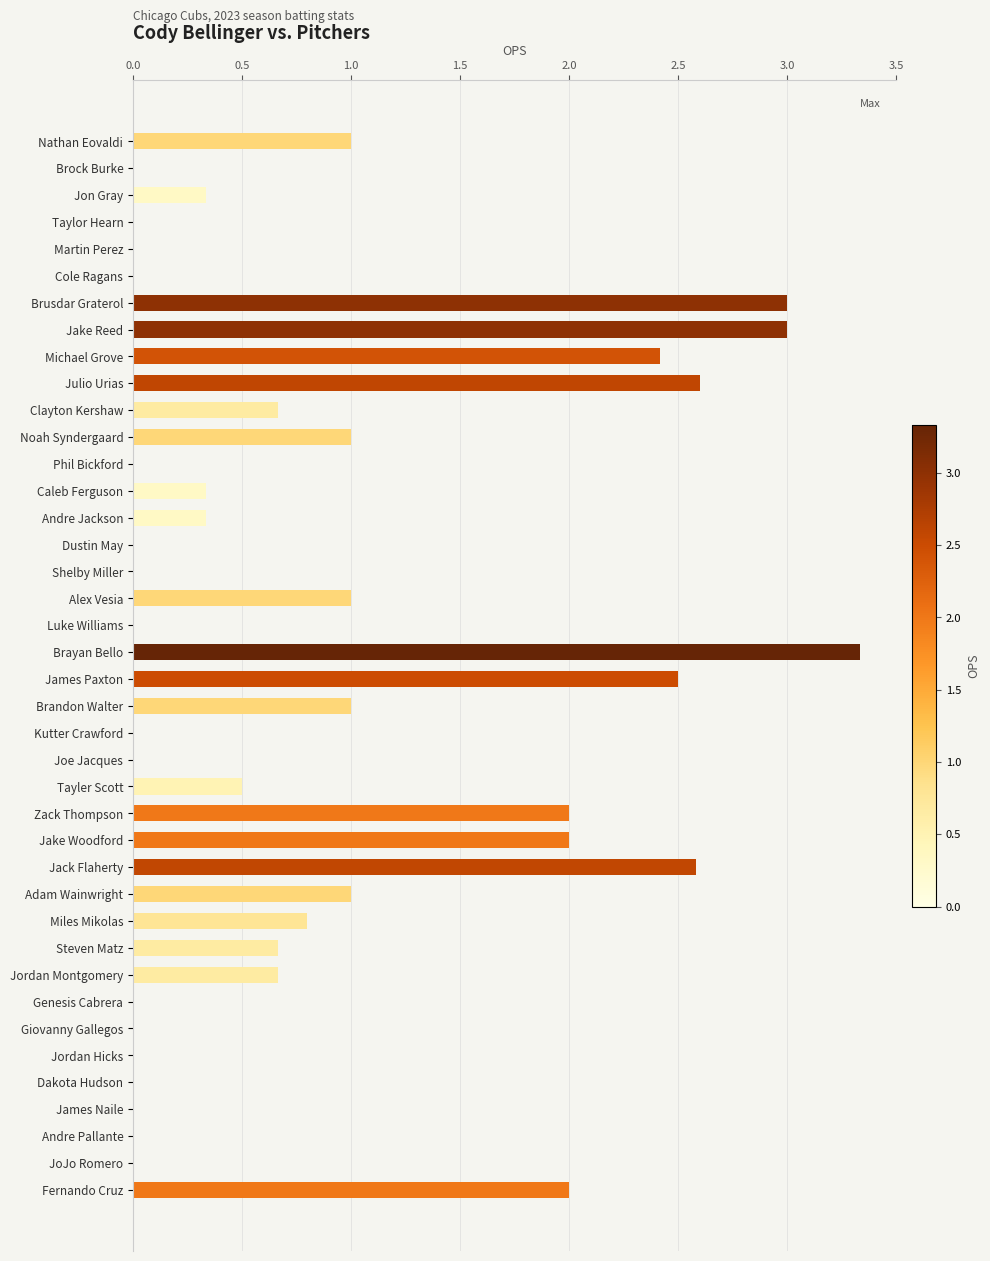

What is the ratio of the value at Zack Thompson to the value at Alex Vesia?

2.0